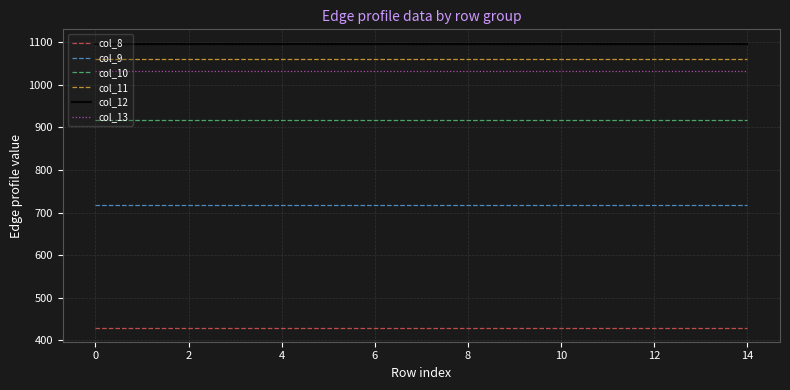

What is the highest value of the col_13 series?

1032.9